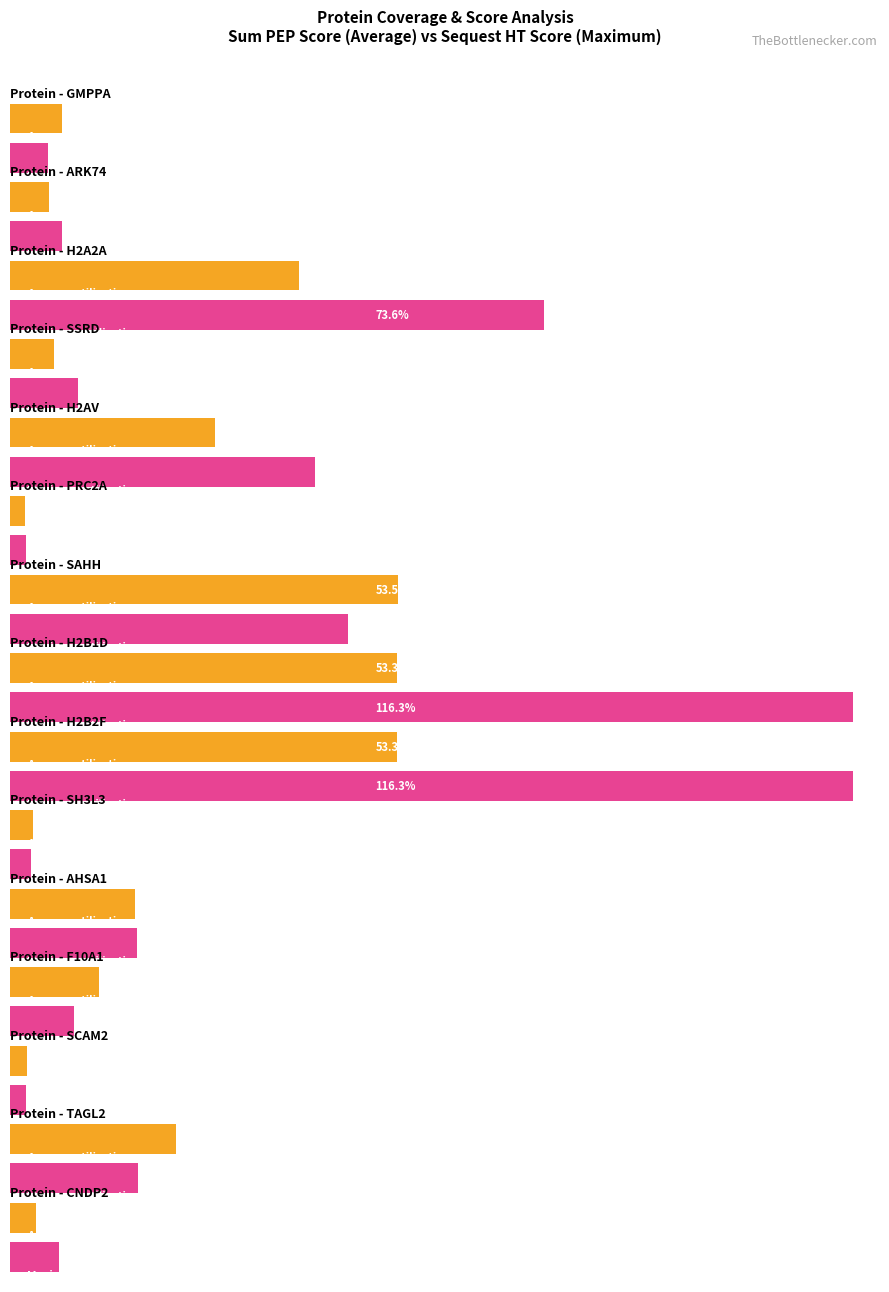

Is it true that Maximum utilization equals 116.3 at H2B1D?

True